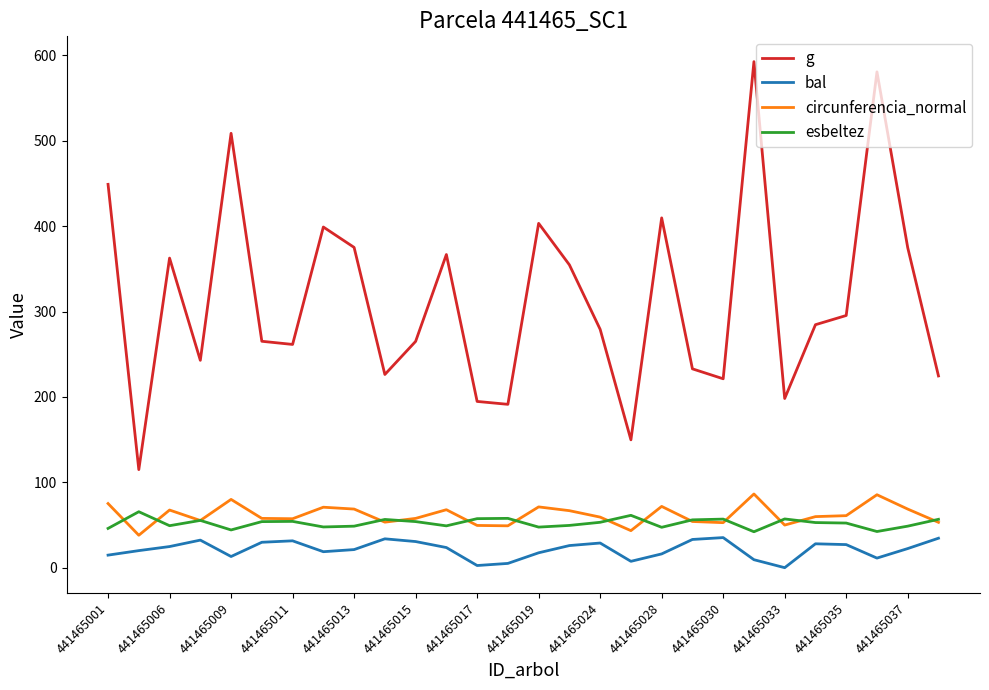

Which series has the widest spread of values?

g